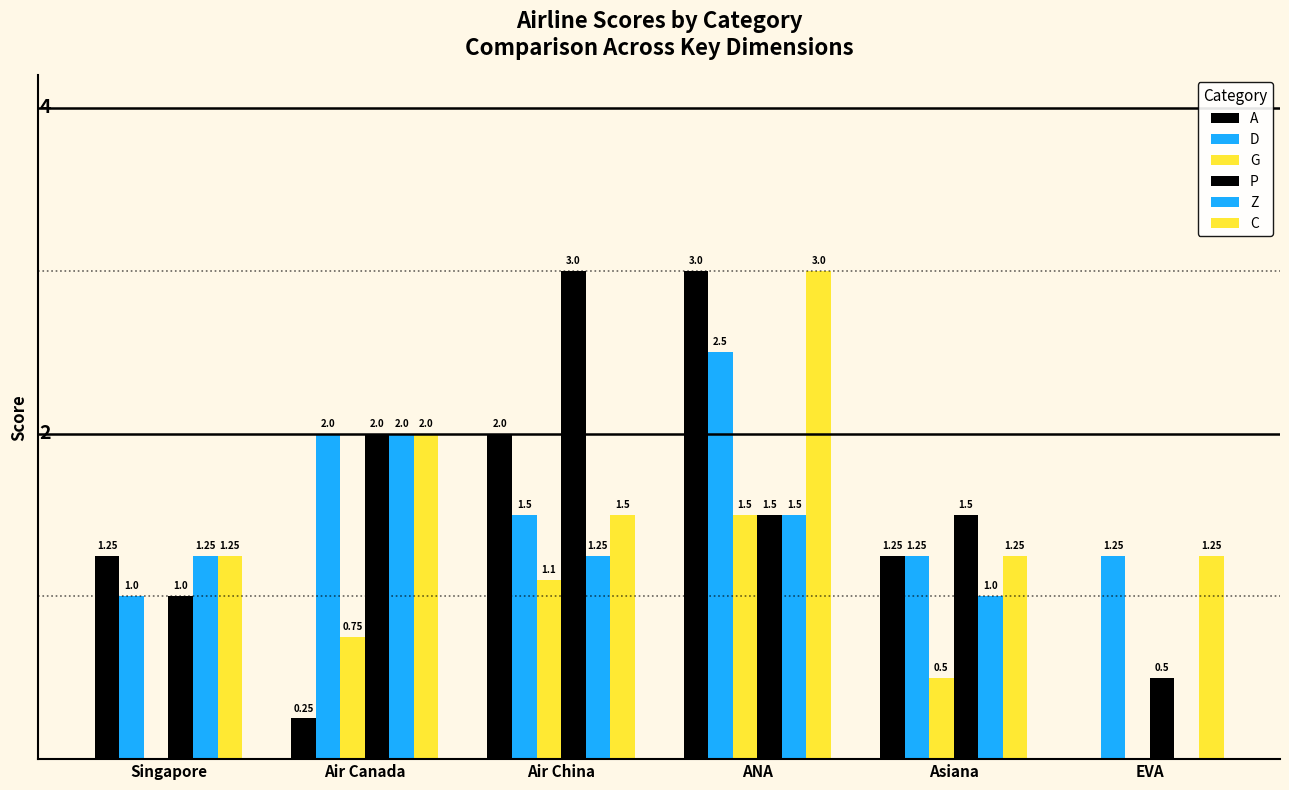

What is the sum of the Z values at Air China and EVA?

1.2